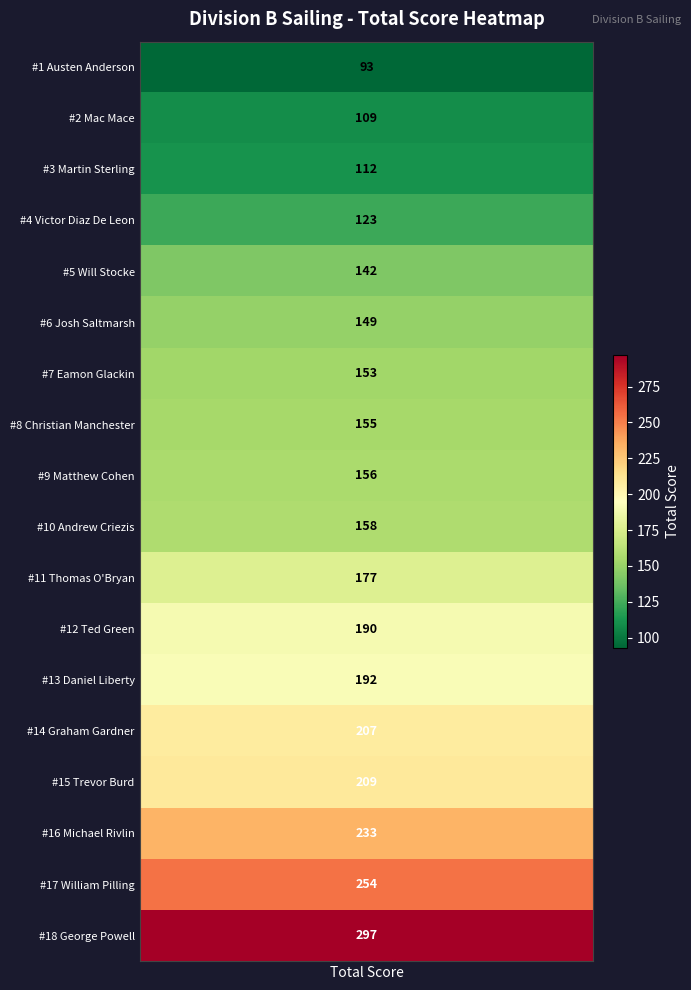

Reading left to right, list all the values displayed in this chart.

Austen Anderson=93	Mac Mace=109	Martin Sterling=112	Victor Diaz De Leon=123	Will Stocke=142	Josh Saltmarsh=149	Eamon Glackin=153	Christian Manchester=155	Matthew Cohen=156	Andrew Criezis=158	Thomas O'Bryan=177	Ted Green=190	Daniel Liberty=192	Graham Gardner=207	Trevor Burd=209	Michael Rivlin=233	William Pilling=254	George Powell=297